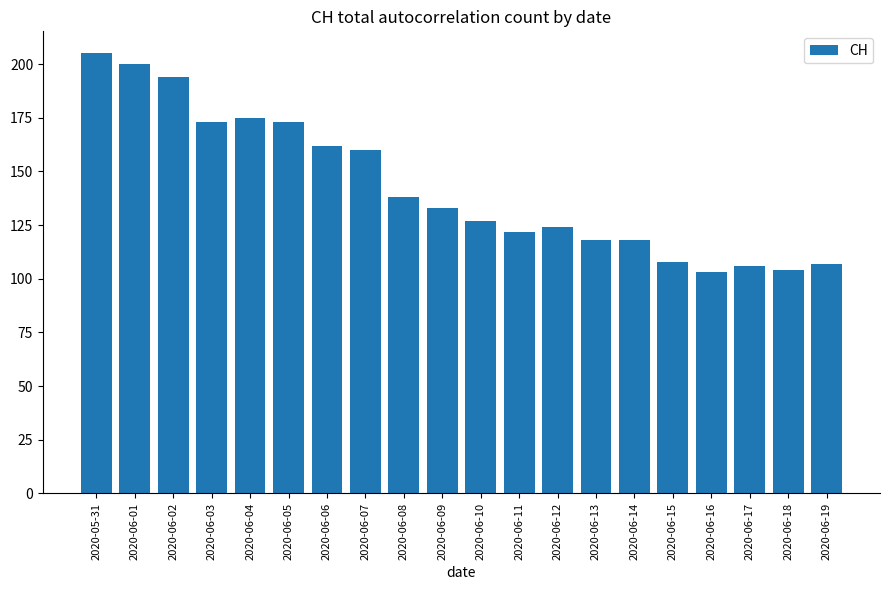

True or false: the data shows 107 at 2020-06-19.

True